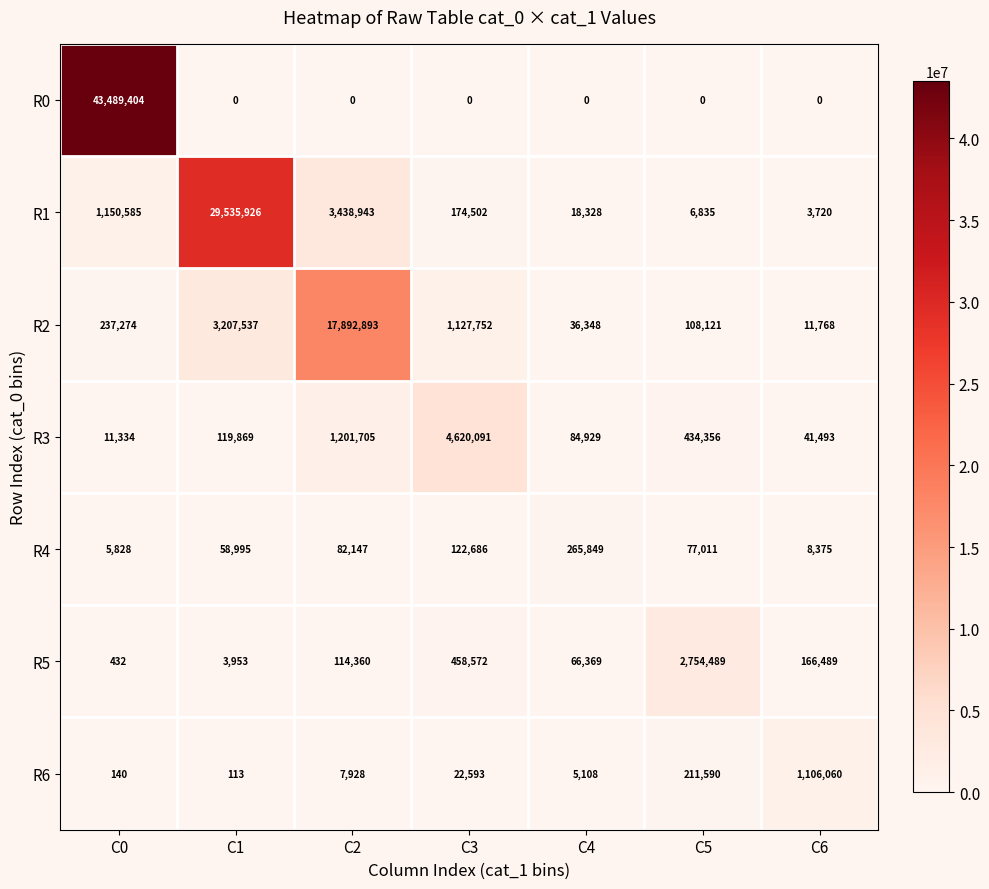

Which category has the highest value across all series?

C0